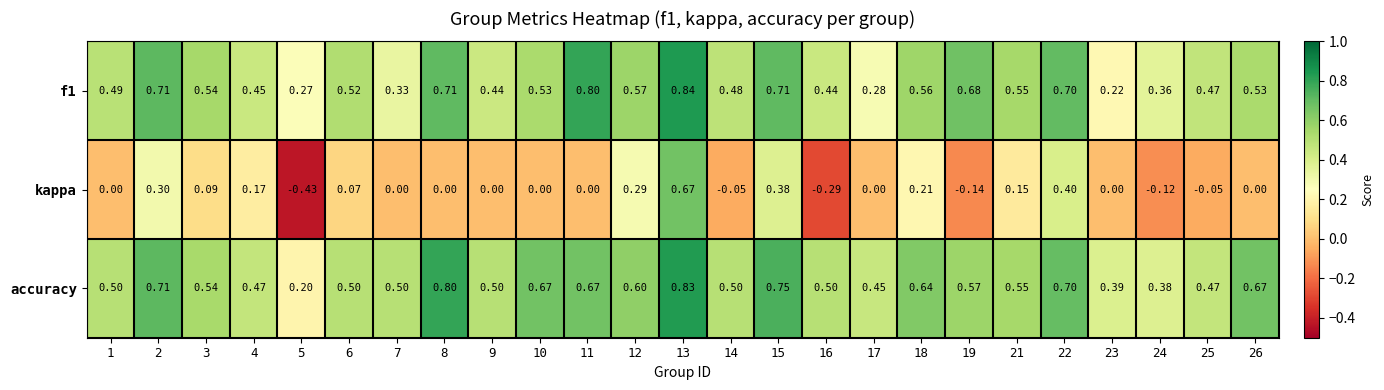

What is the total value across all series at 9?

0.9